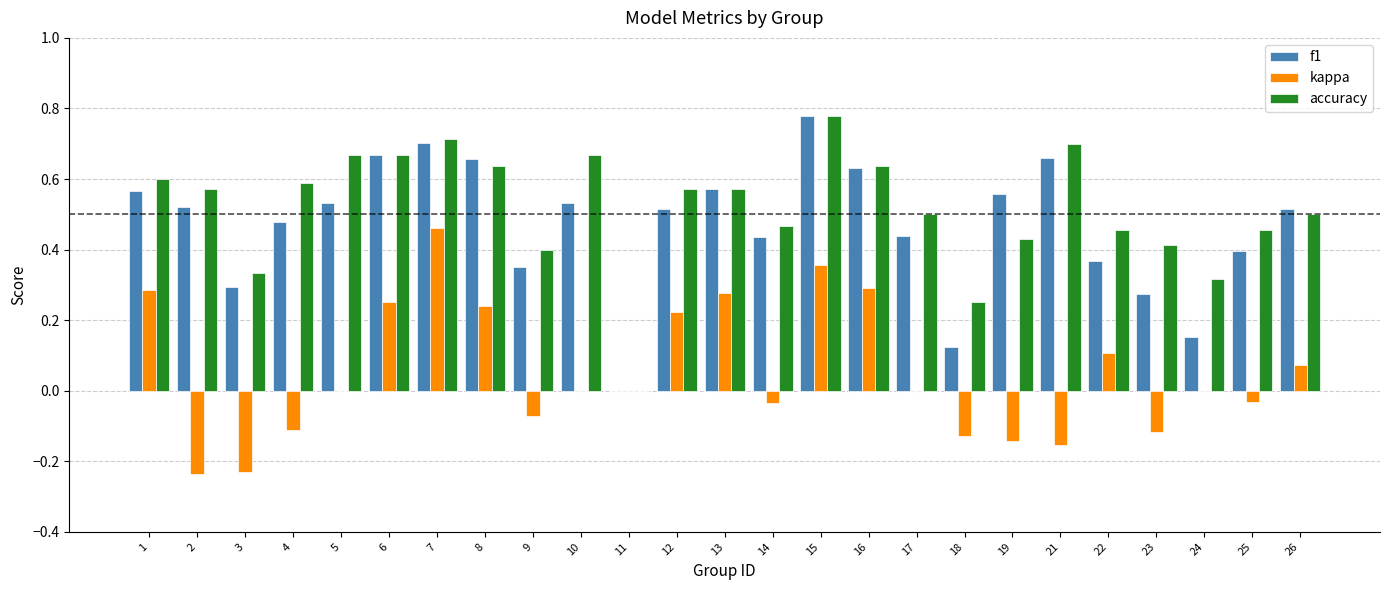

How many data points in f1 are above 0?

24